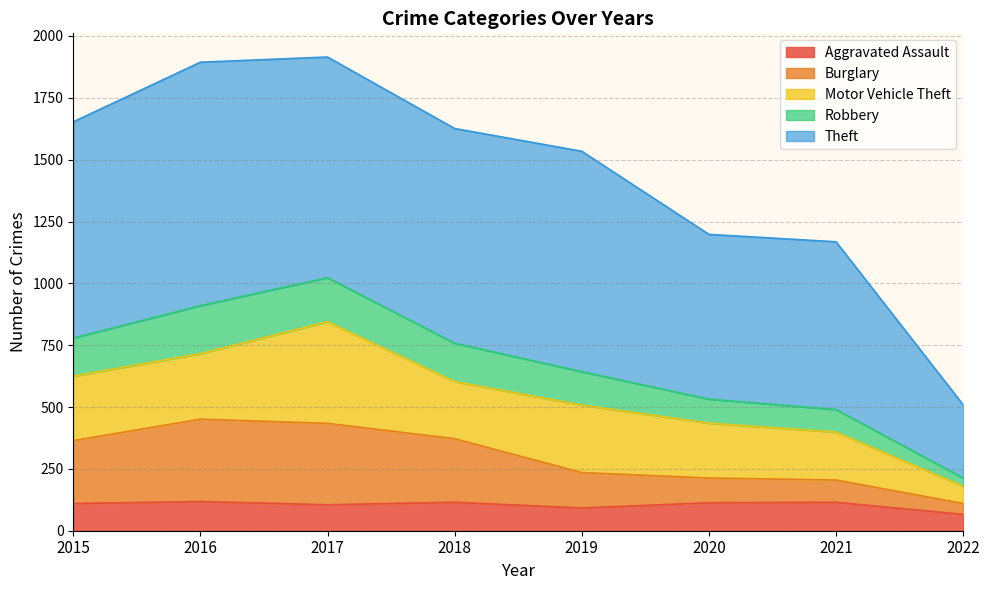

True or false: Aggravated Assault and Burglary cross at least once.

False